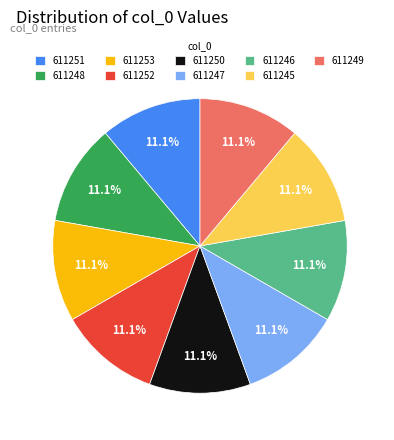

Count the number of slices in the pie.

9